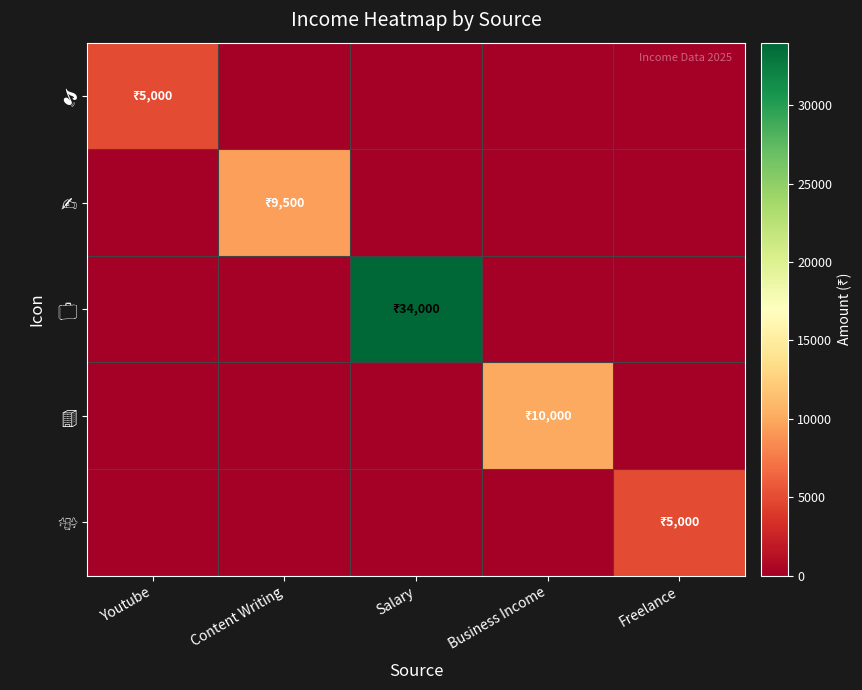

How many data points does each series have?

5